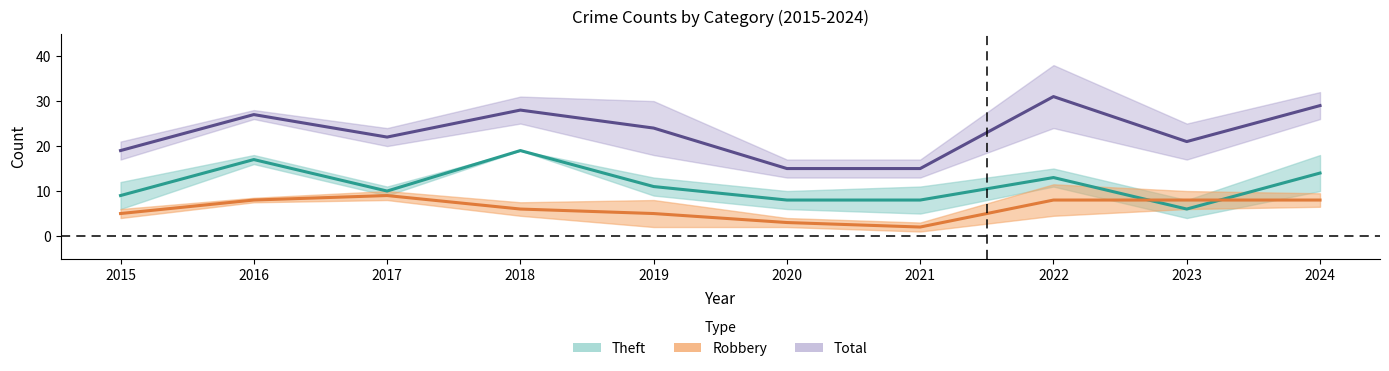

Where is Theft nearest to the value 12?

2019